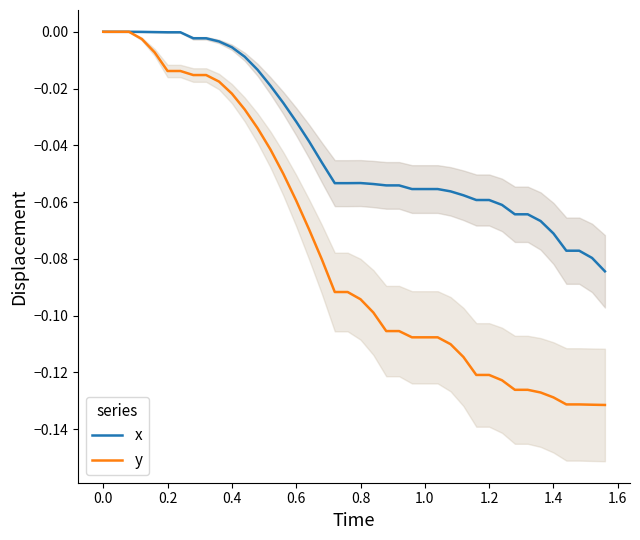

Does the chart have visible grid lines?

No